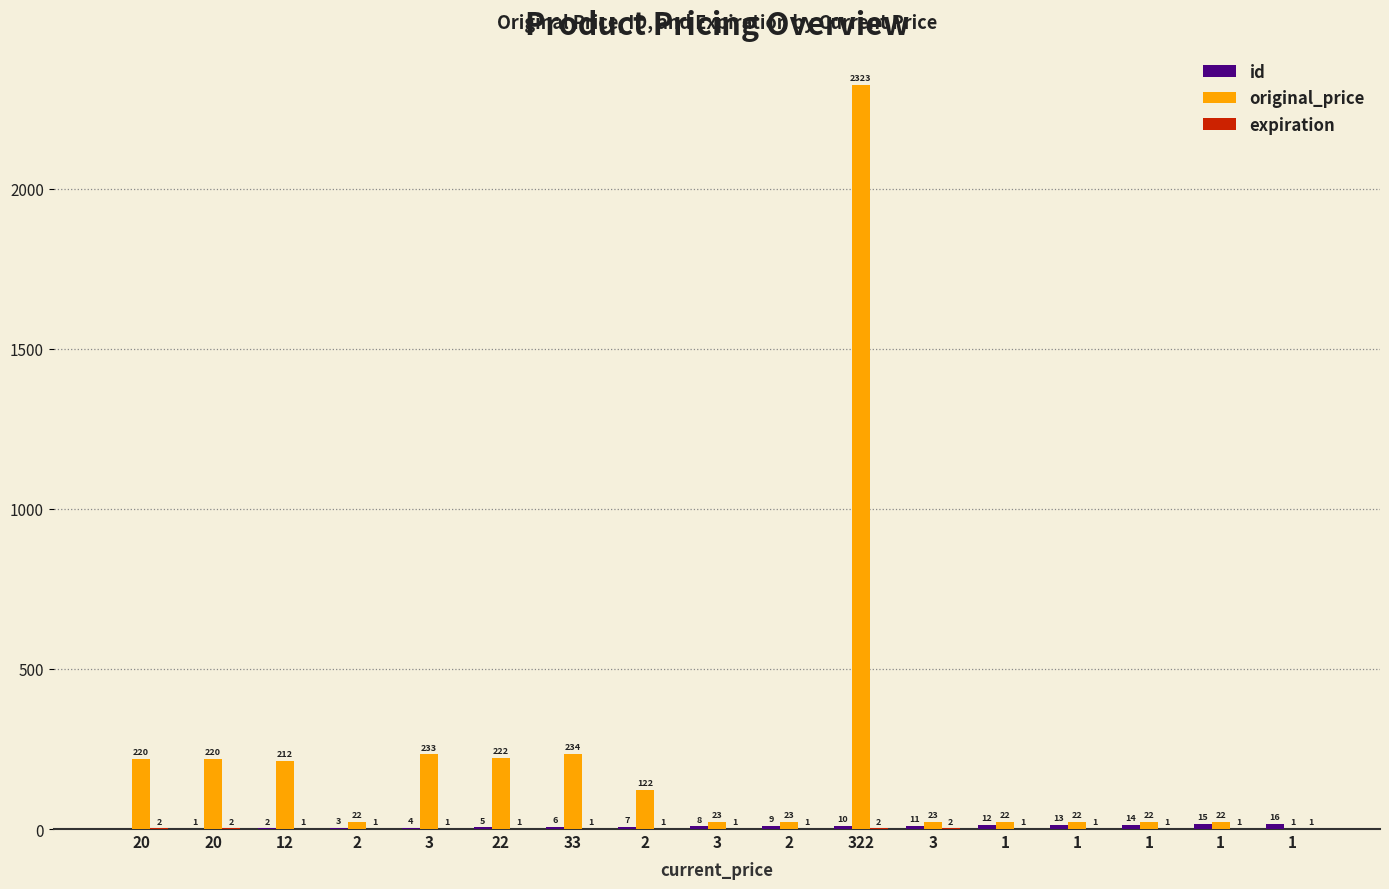

How many groups of bars are there?

17